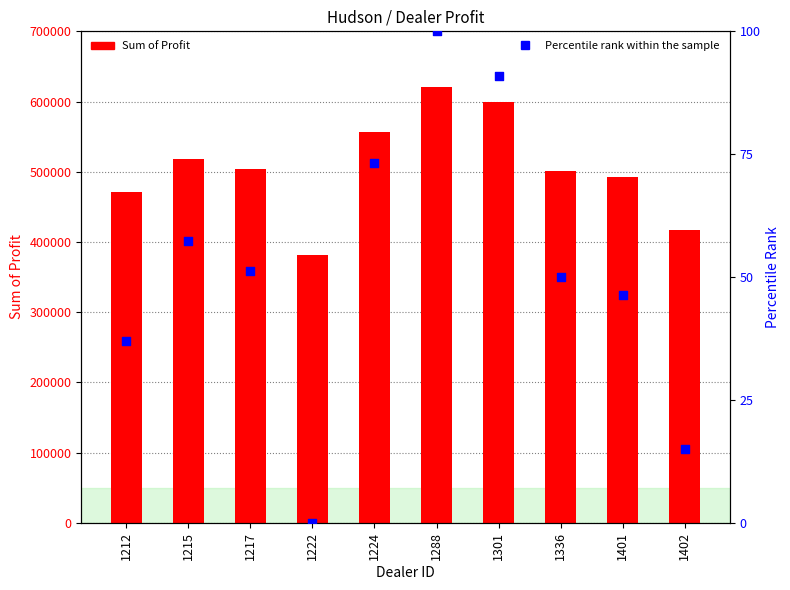

Is the value of Sum of Profit at 1288 greater than the value of Percentile rank within the sample at 1401?

Yes